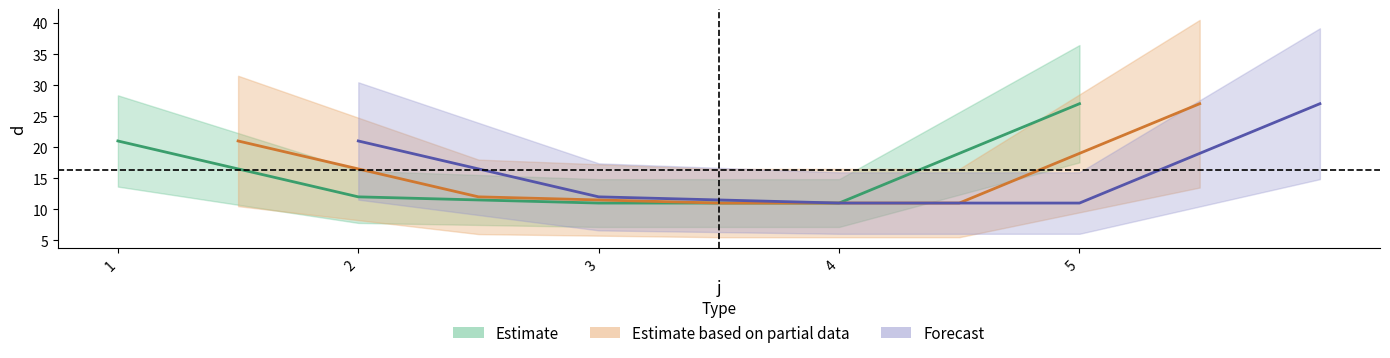

The chart shows a value of 45 at 5. True or false?

False